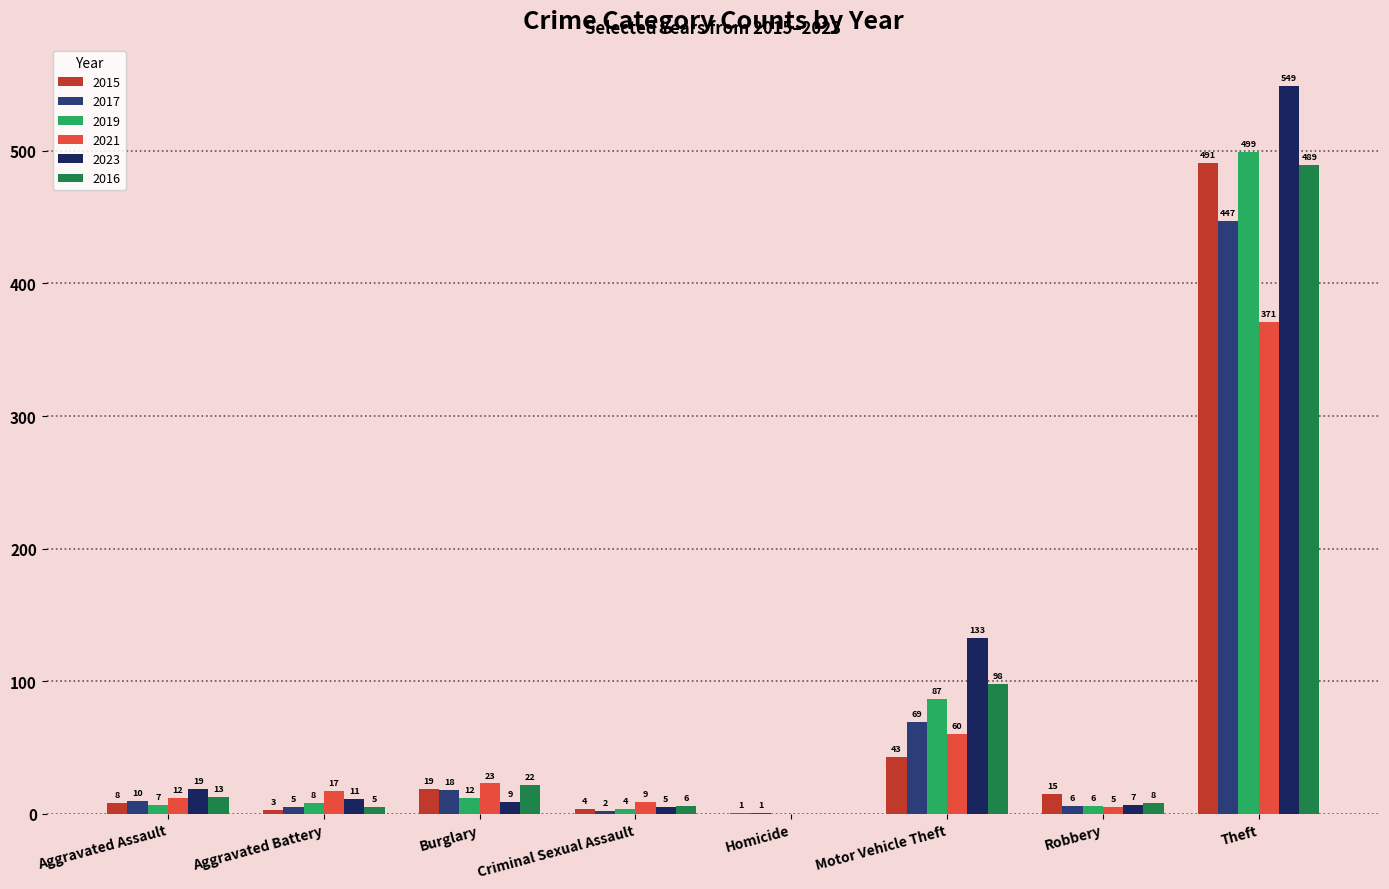

At which label is 2021 closest to 185?

Motor Vehicle Theft